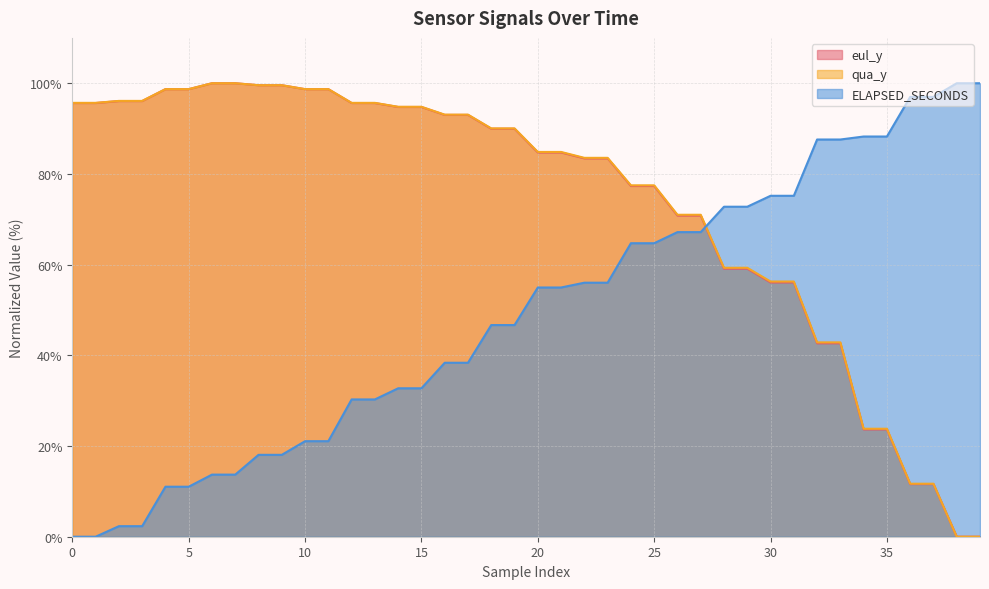

What is the difference between the second highest and minimum values in the ELAPSED_SECONDS series?

100.0